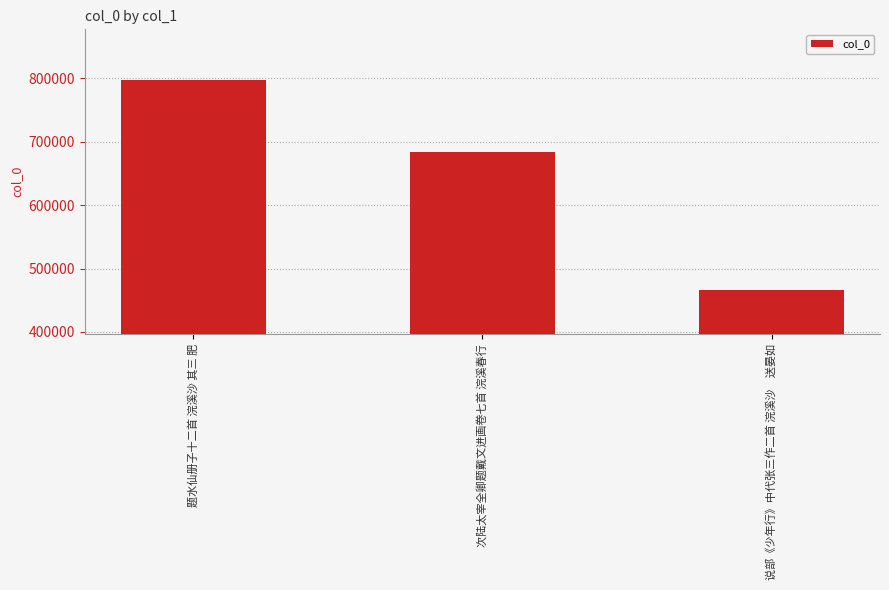

How many categories are shown in the chart?

3